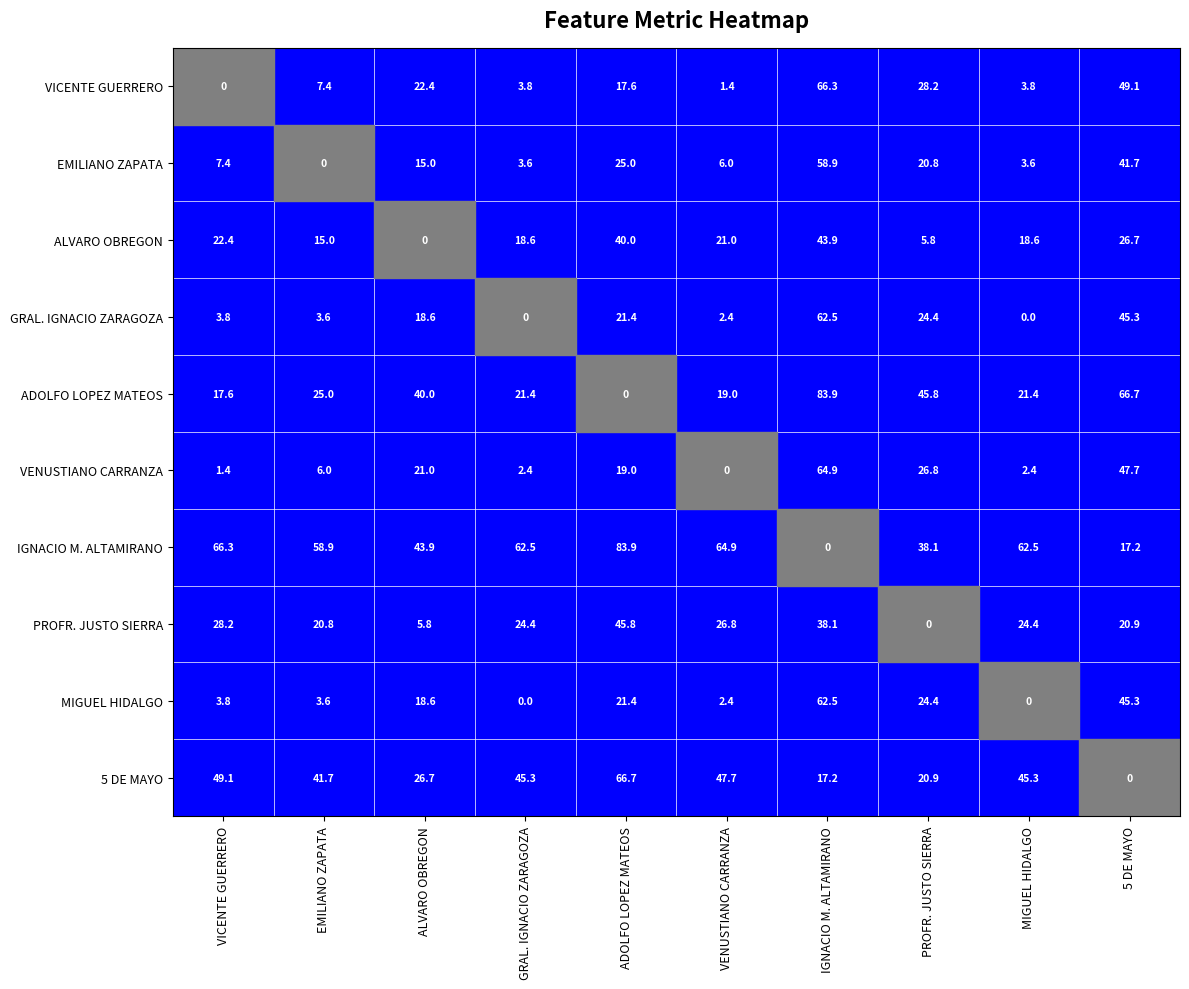

How many categories are shown in the chart?

10